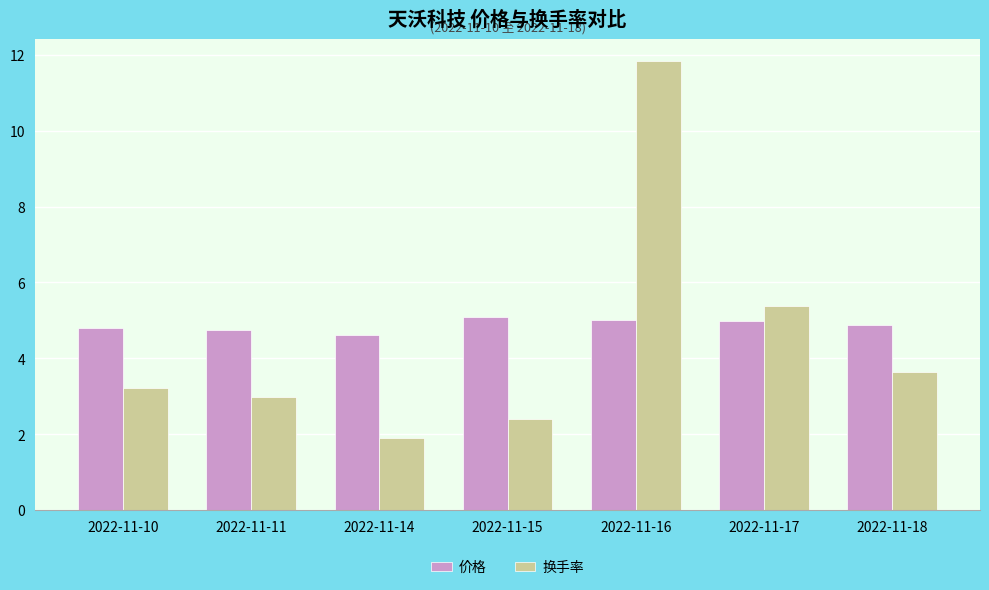

How many groups of bars are there?

7